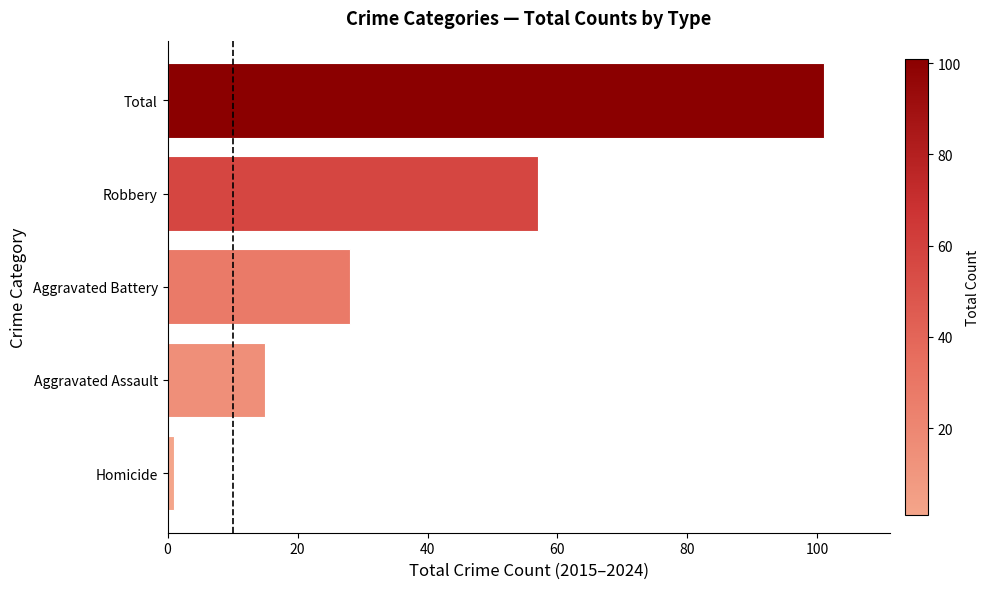

Between Aggravated Battery and Robbery, which is larger?

Robbery